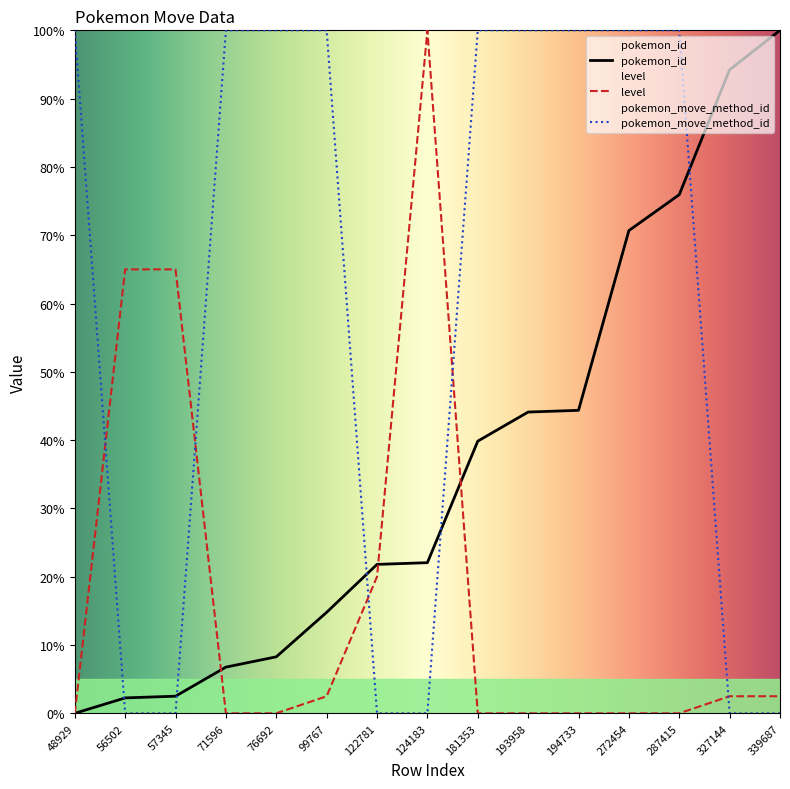

List the series in order of their overall mean, highest first.

pokemon_move_method_id, pokemon_id, level